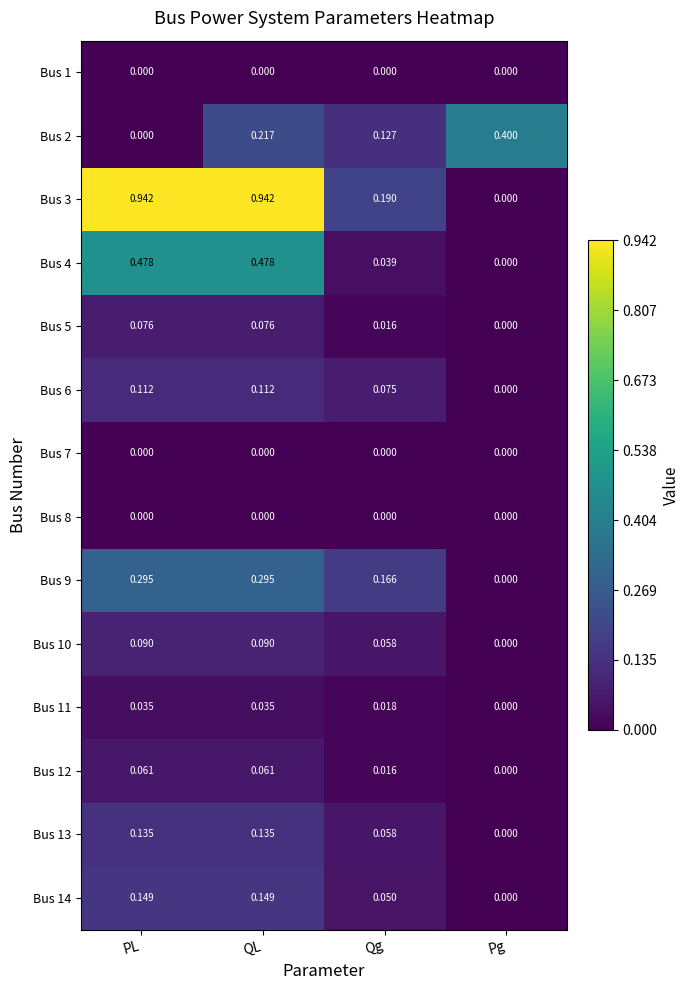

Which series has the largest total across all categories?

Bus 3